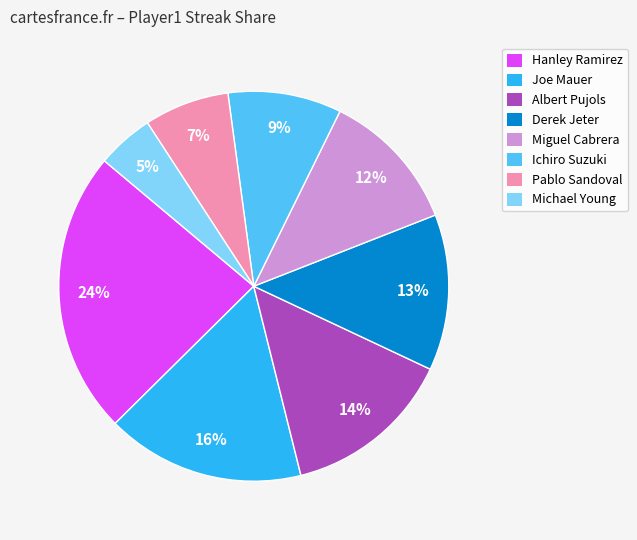

To the nearest percent, what is the difference between the largest and smallest slice percentages?

19%